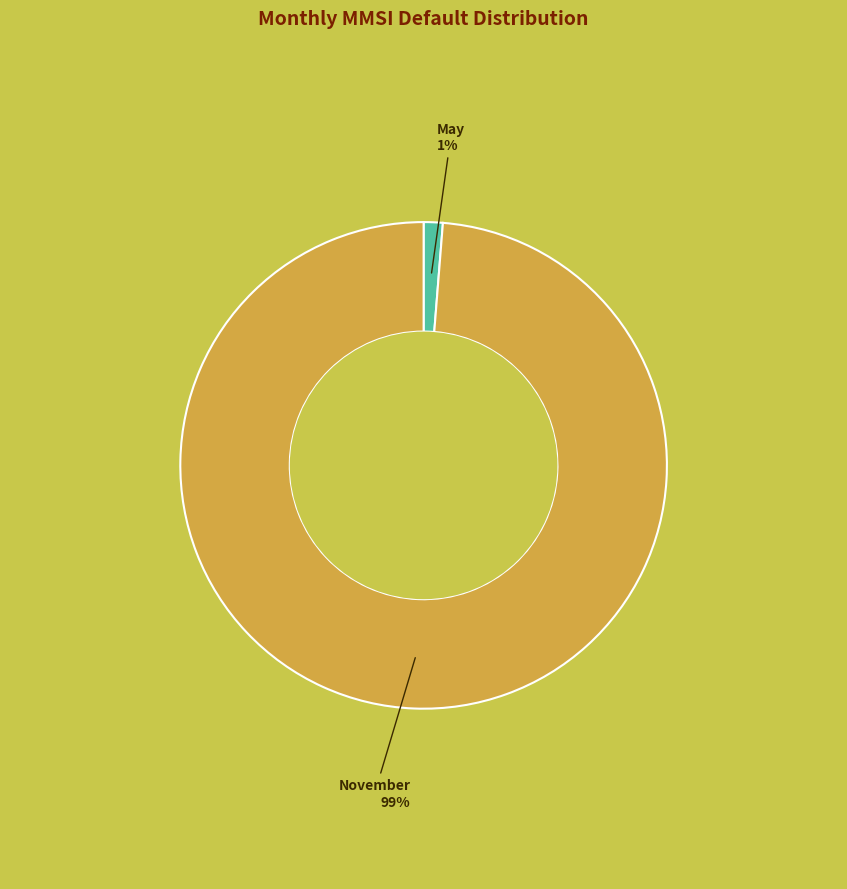

Does any single category account for the majority?

Yes